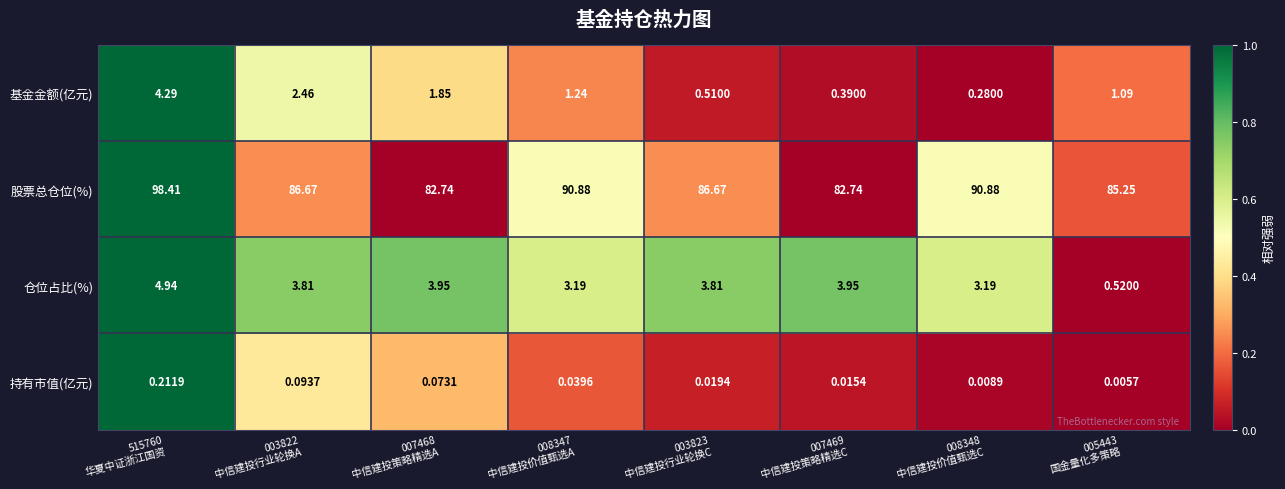

At which category does the chart reach its minimum across all series?

005443
国金量化多策略